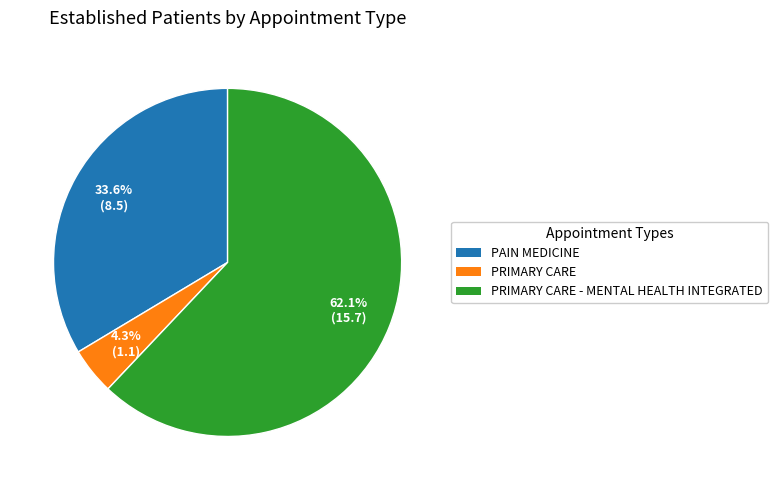

What is the largest slice in the pie chart?

PRIMARY CARE - MENTAL HEALTH INTEGRATED